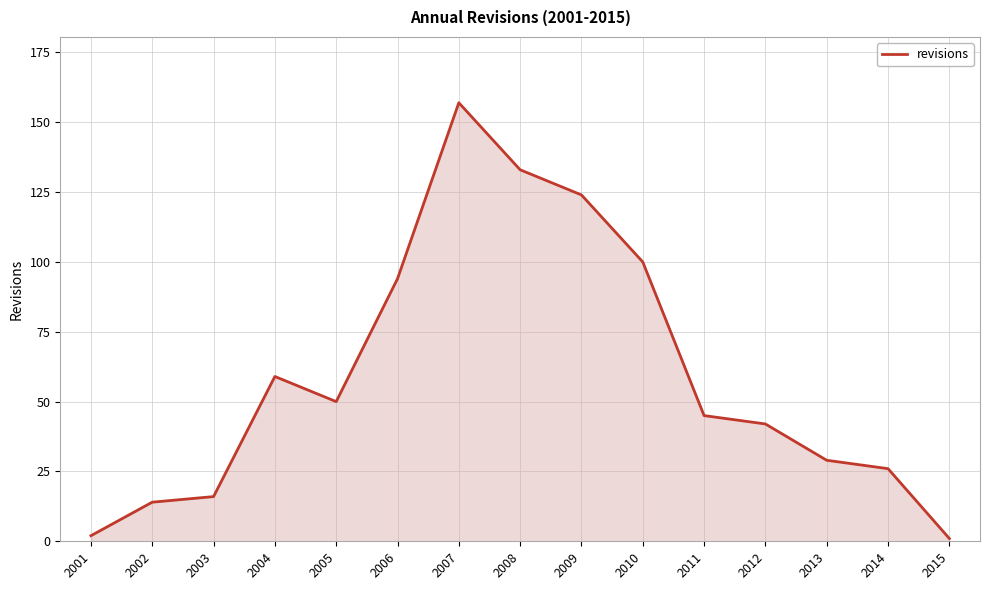

What is the difference between the values at 2010 and 2012?

58